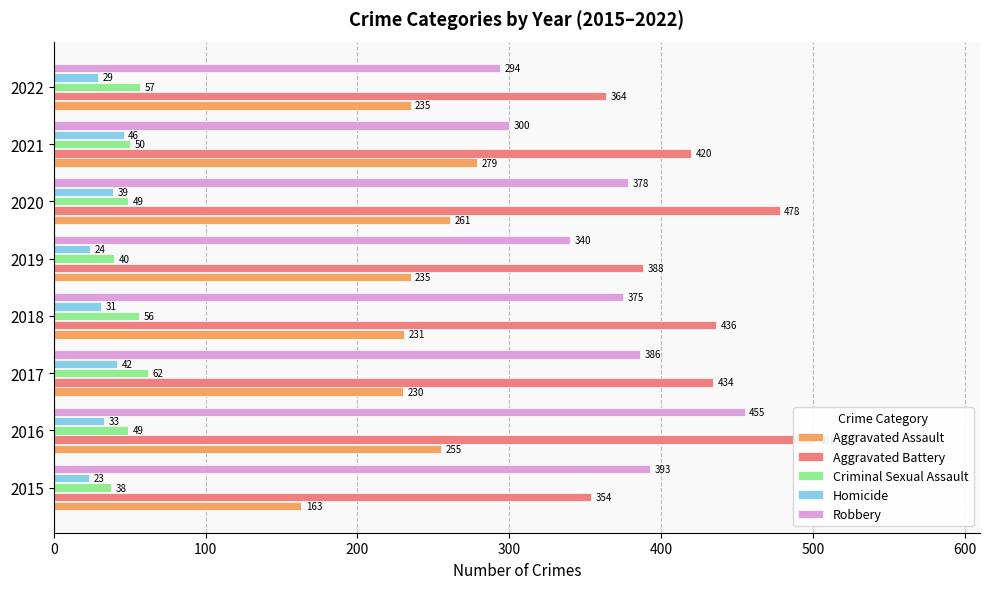

The value of Homicide at 2015 is 23. True or false?

True